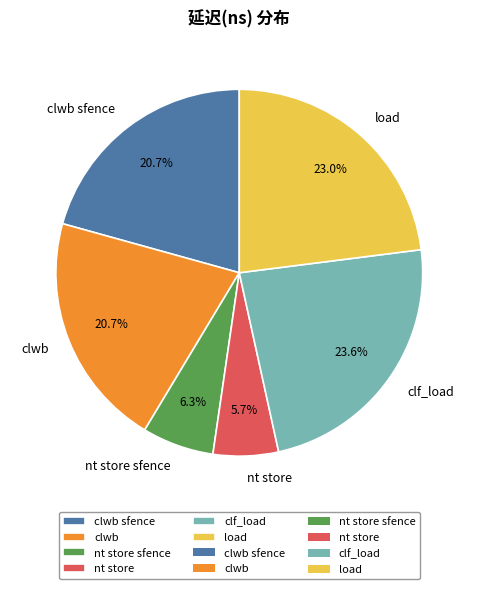

Approximately how many times larger is the value at nt store sfence compared to clwb sfence?

0.3